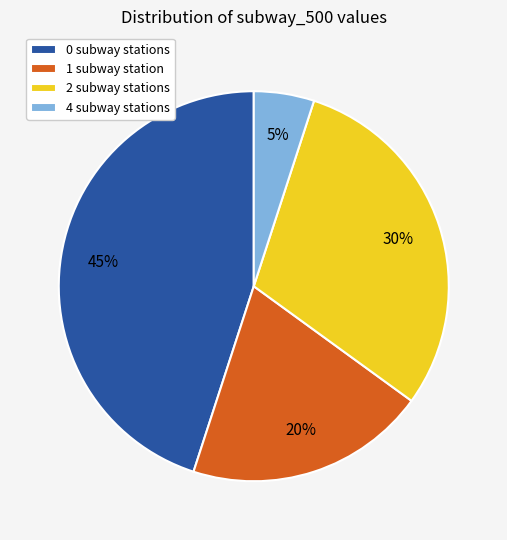

Between 0 subway stations and 2 subway stations, which is larger?

0 subway stations